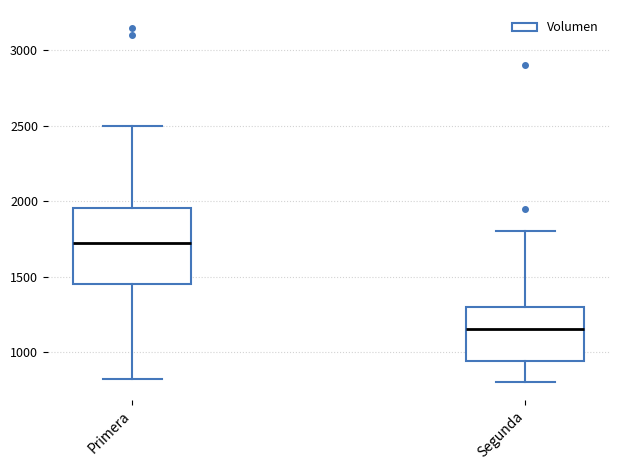

Comparing the boxes themselves (not the whiskers), which one is the tallest?

Primera